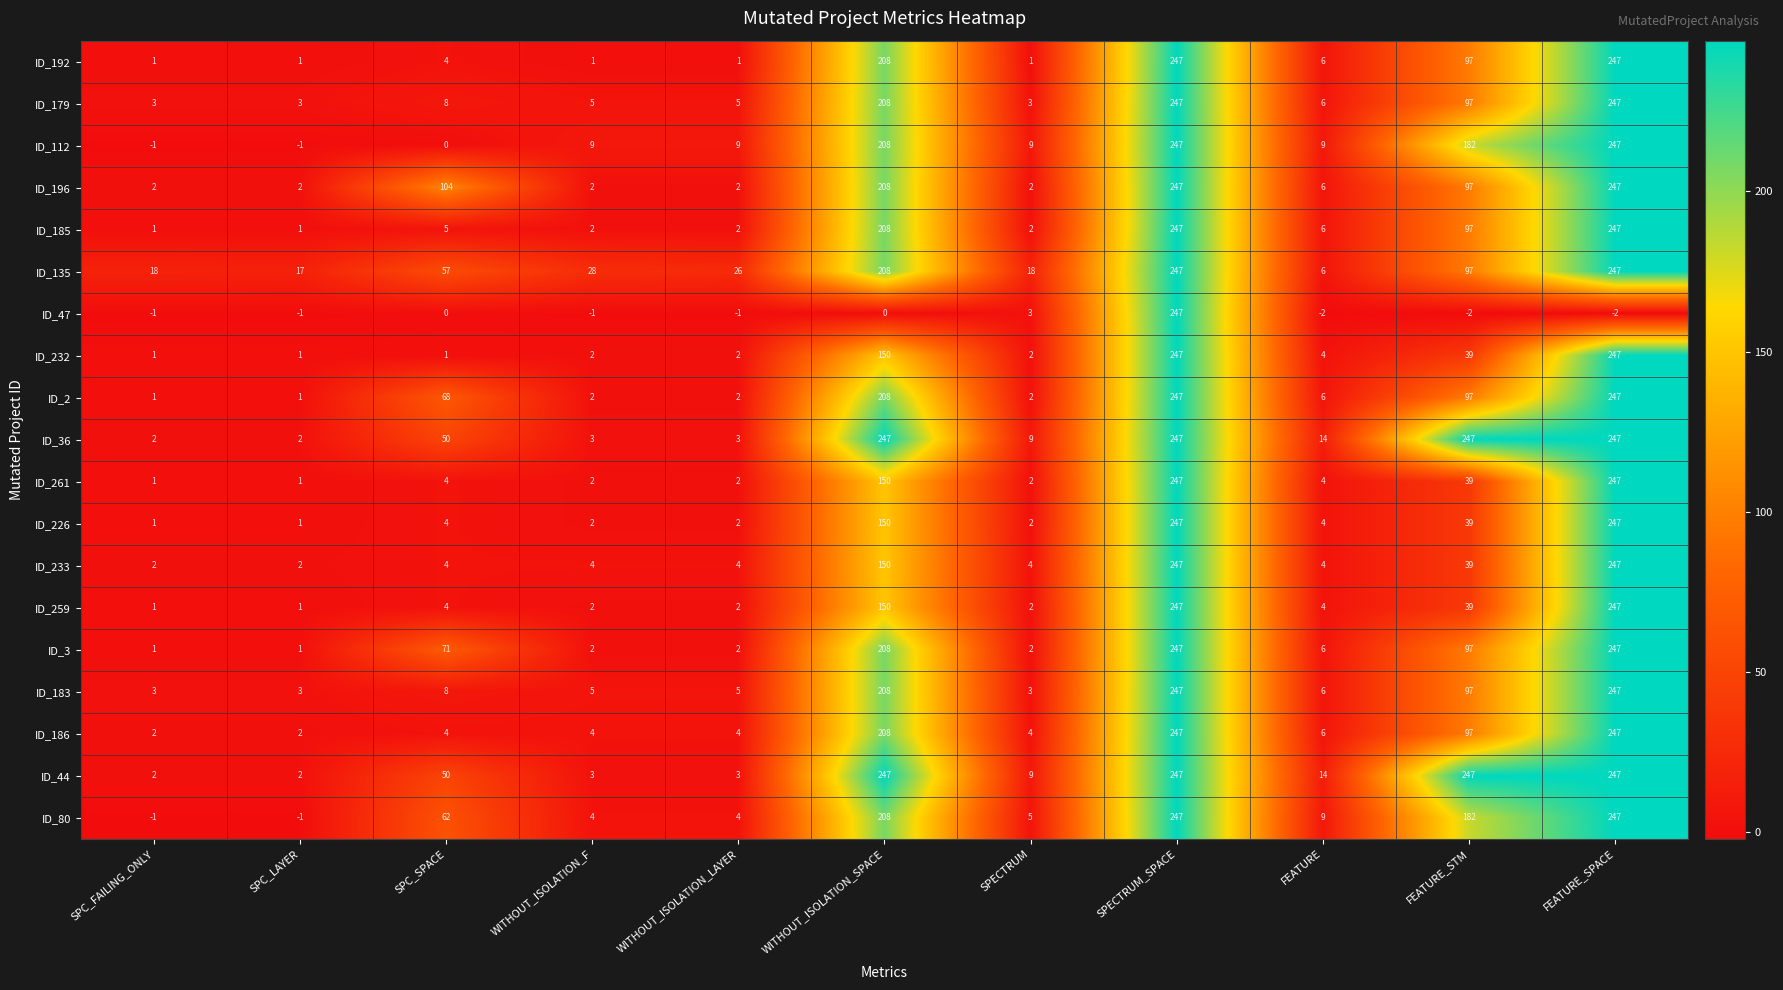

How many distinct data groups are displayed?

19